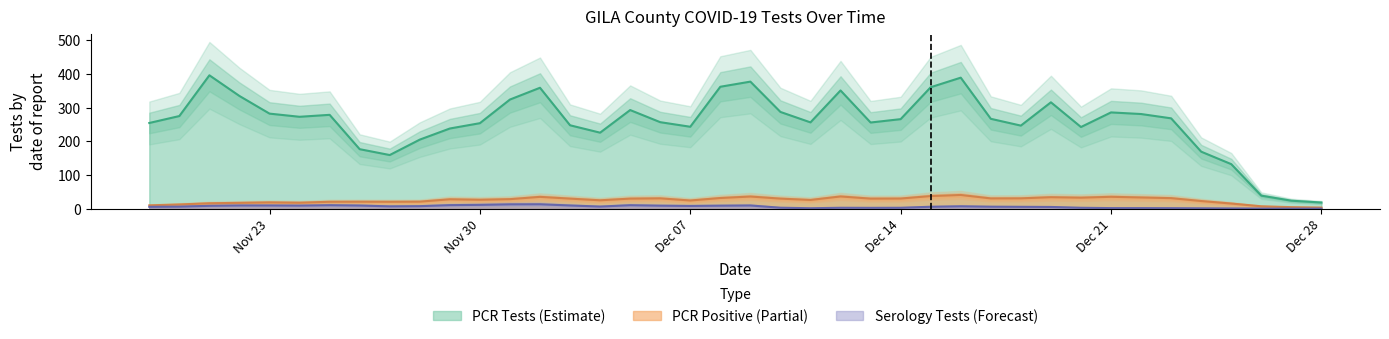

Is it true that ser_tests_GILA equals 23 at 2020-11-25?

False